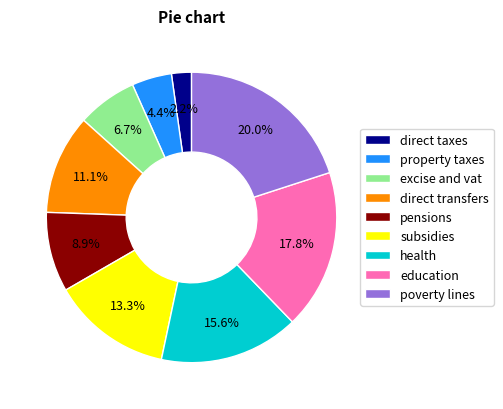

The subsidies slice represents 19% of the pie. True or false?

False